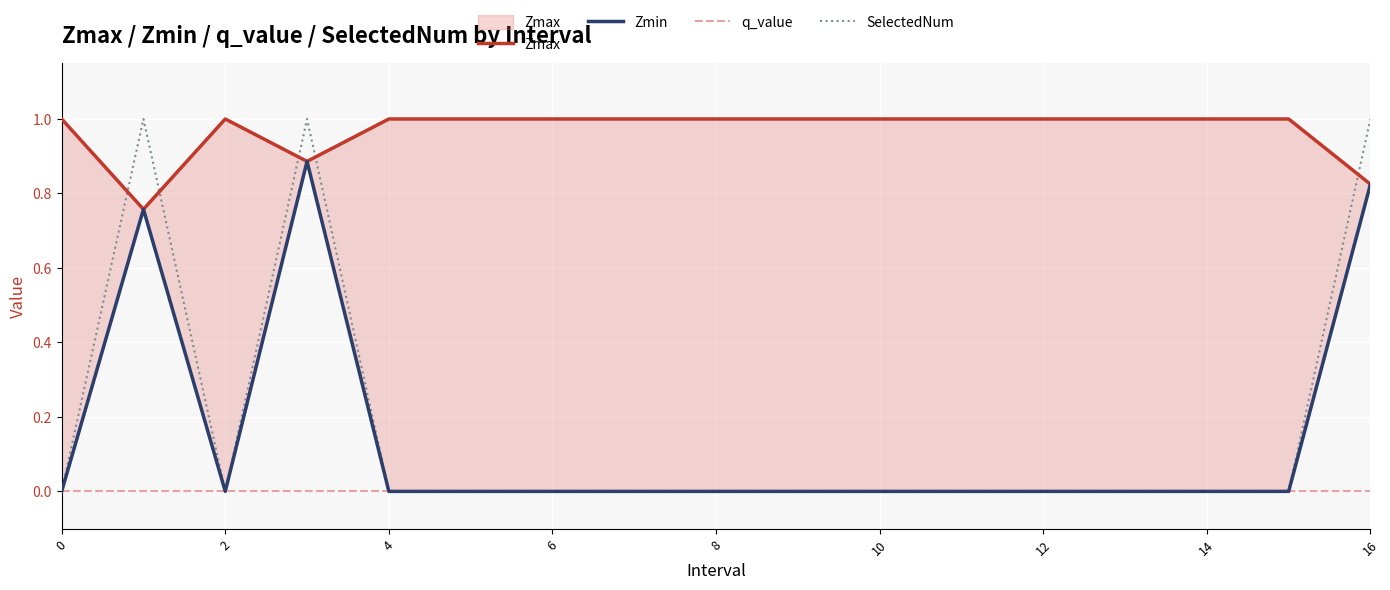

Which series has the largest total across all categories?

Zmax